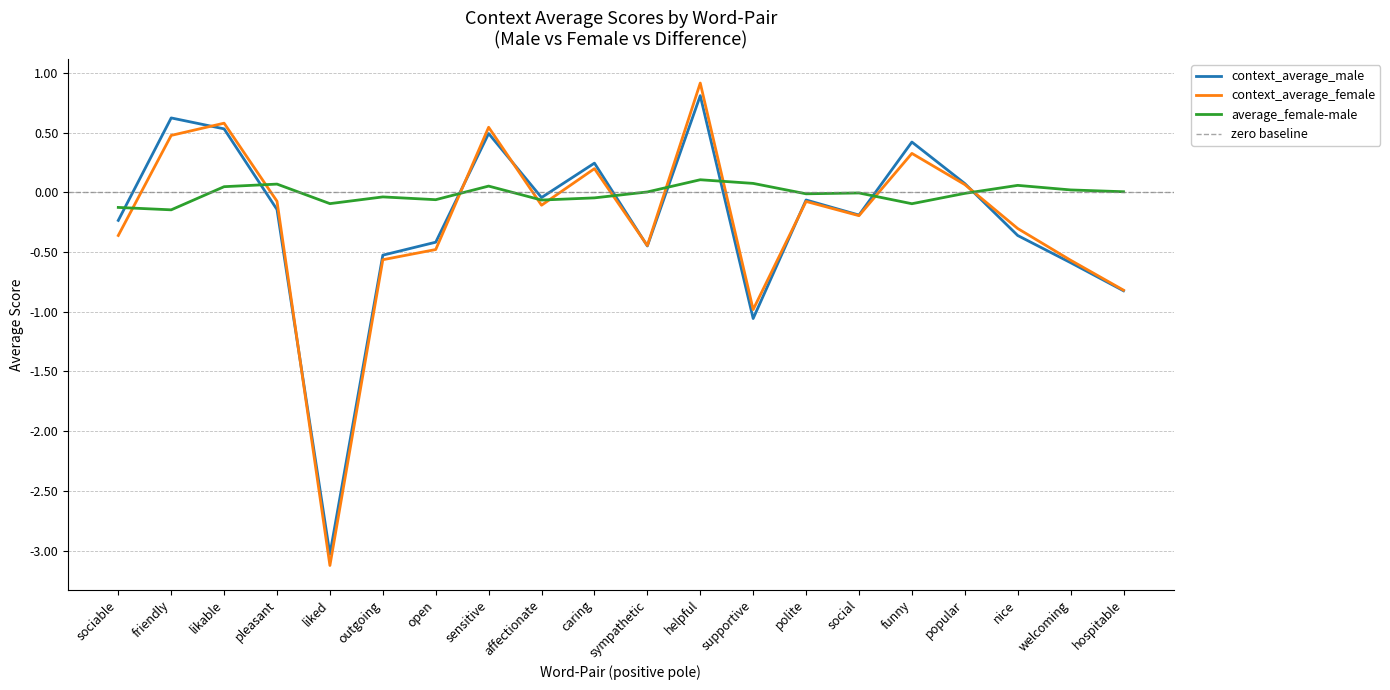

What is the highest value of the context_average_female series?

0.9